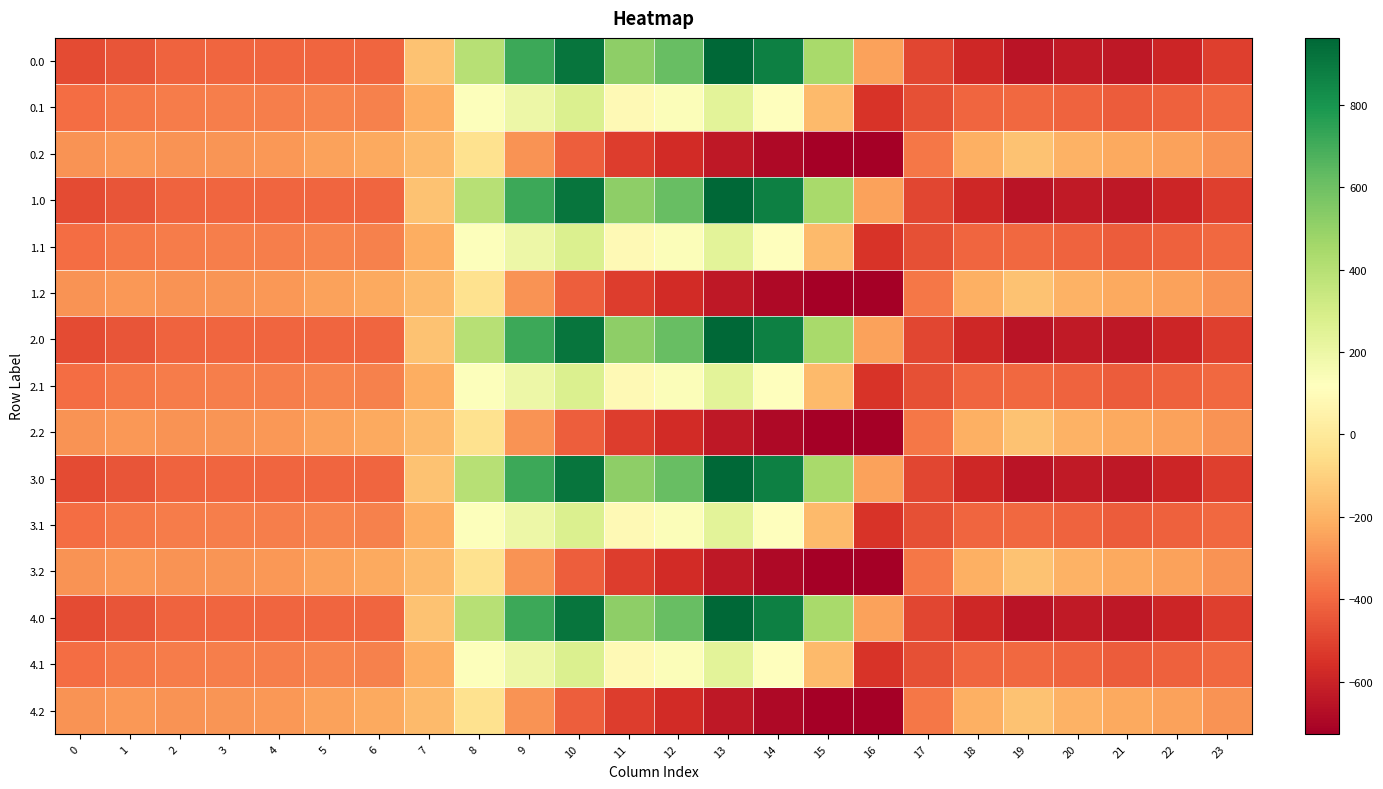

What is the difference between the highest and lowest values at 16?

475.7